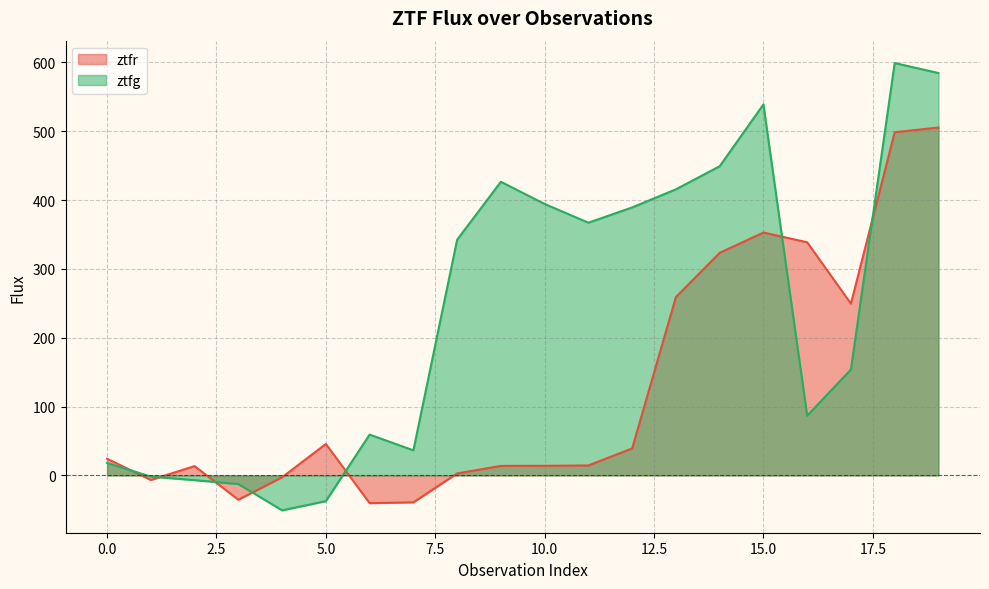

The ztfg series shows 19.4 at 16. True or false?

False